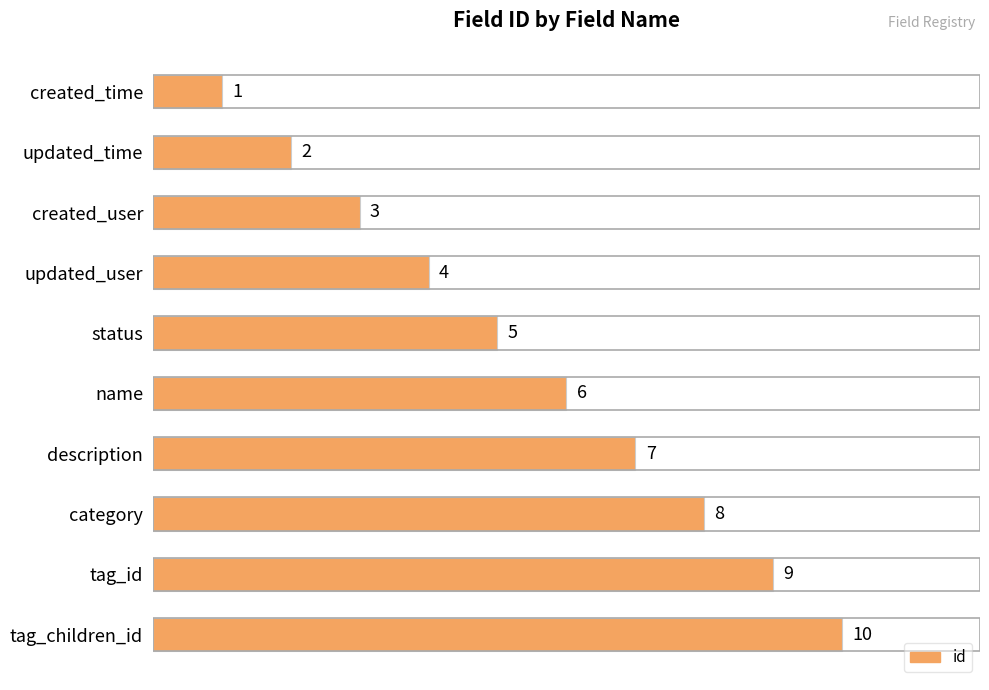

True or false: the data shows 5 at category.

False